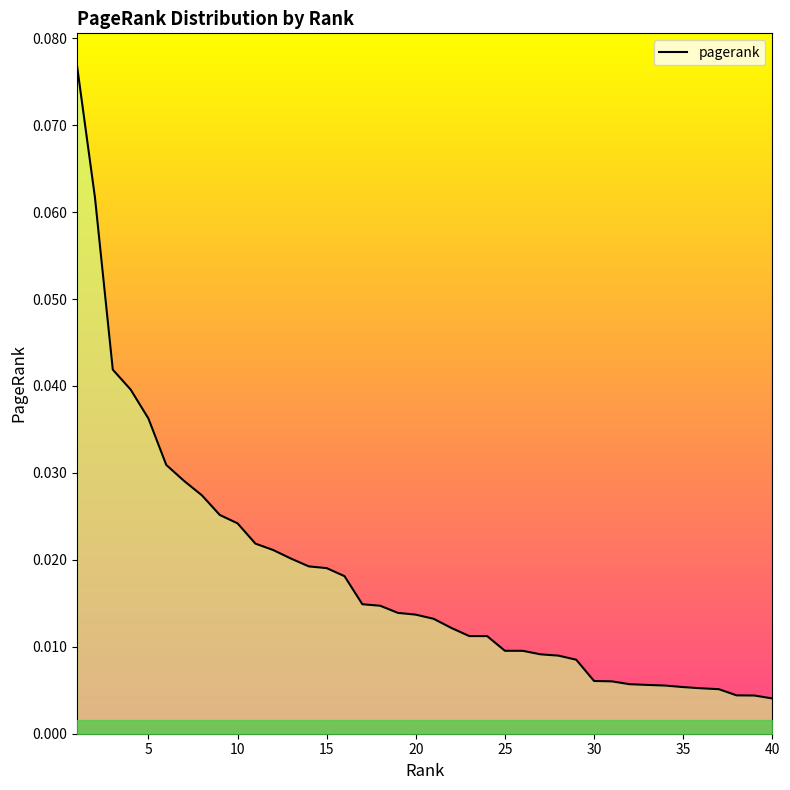

Is it true that the value at 20 is 0.0?

False